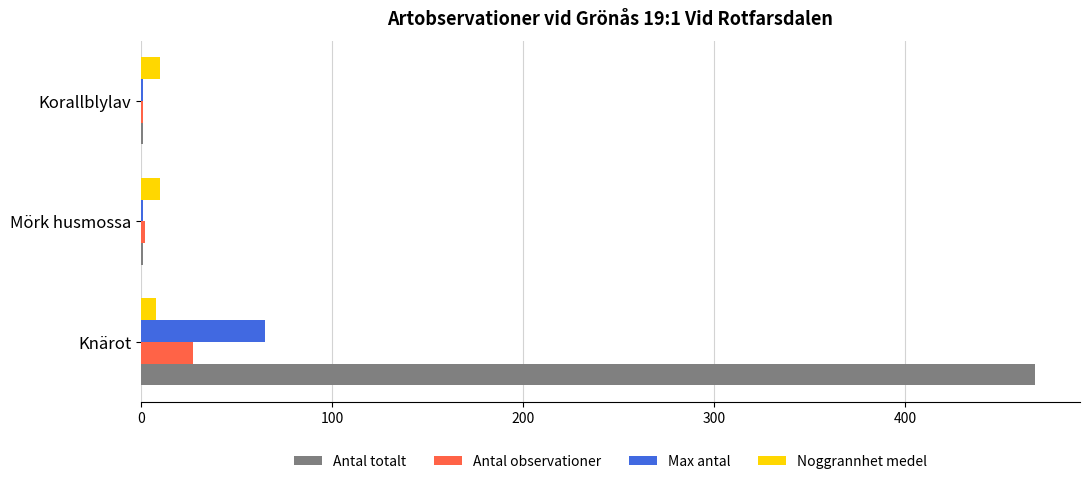

Which label corresponds to the largest value in the chart?

Knärot